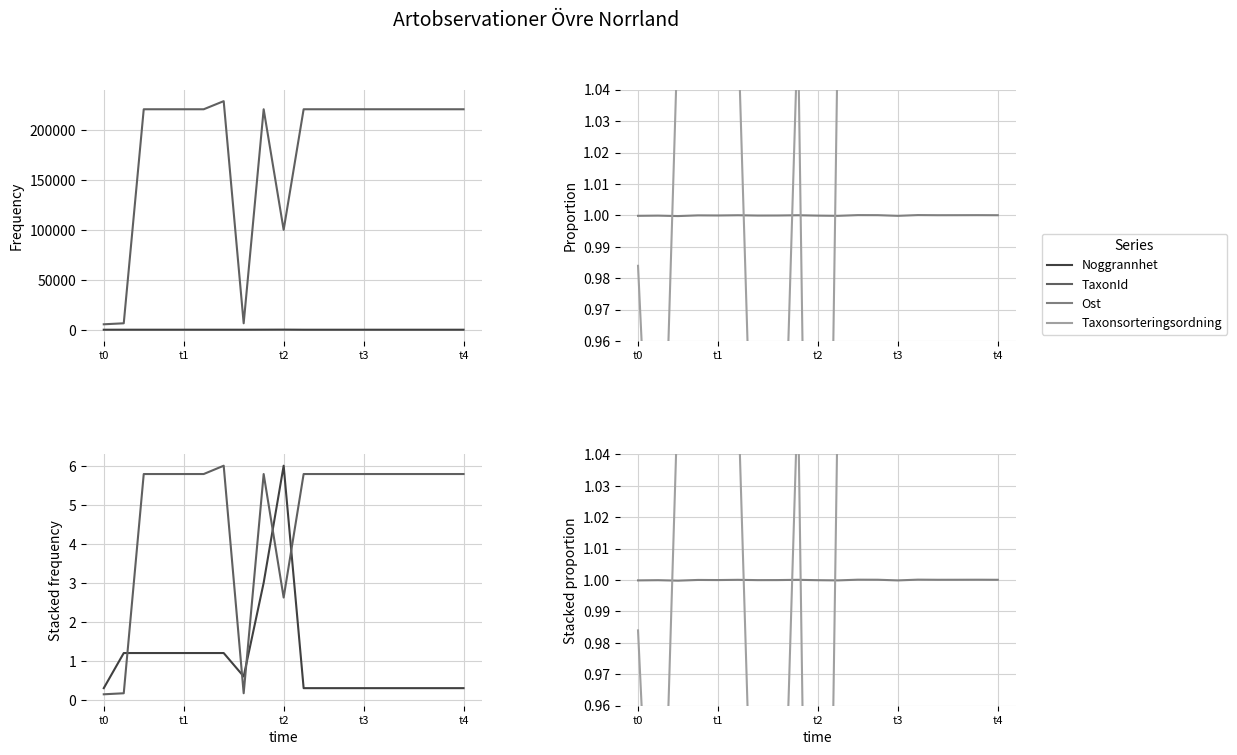

What are all the series names shown in the legend?

Noggrannhet, TaxonId, Ost, Taxonsorteringsordning